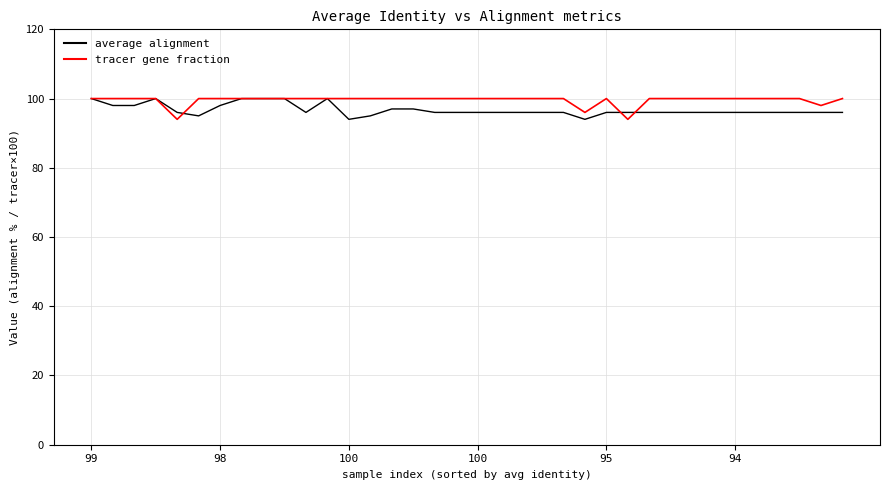

True or false: average alignment has more than 1 interior local peaks.

True